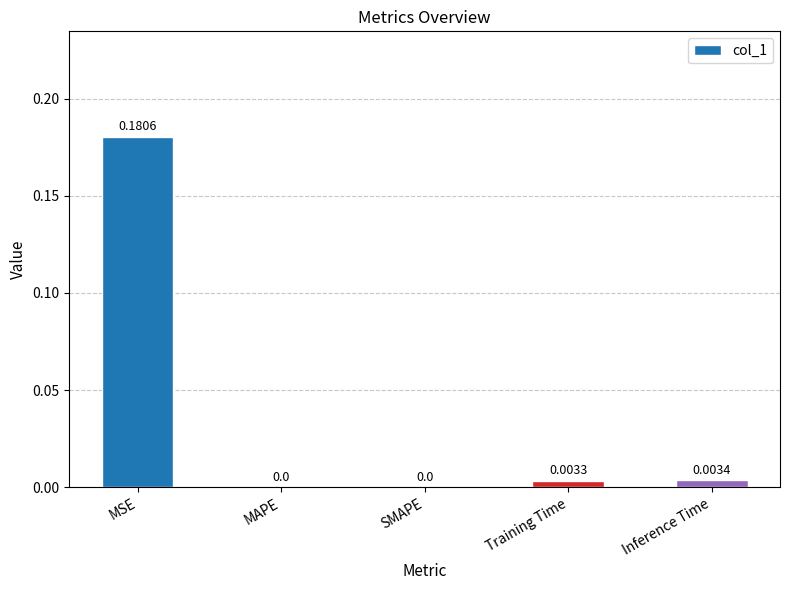

Between Inference Time and MSE, which is larger?

MSE